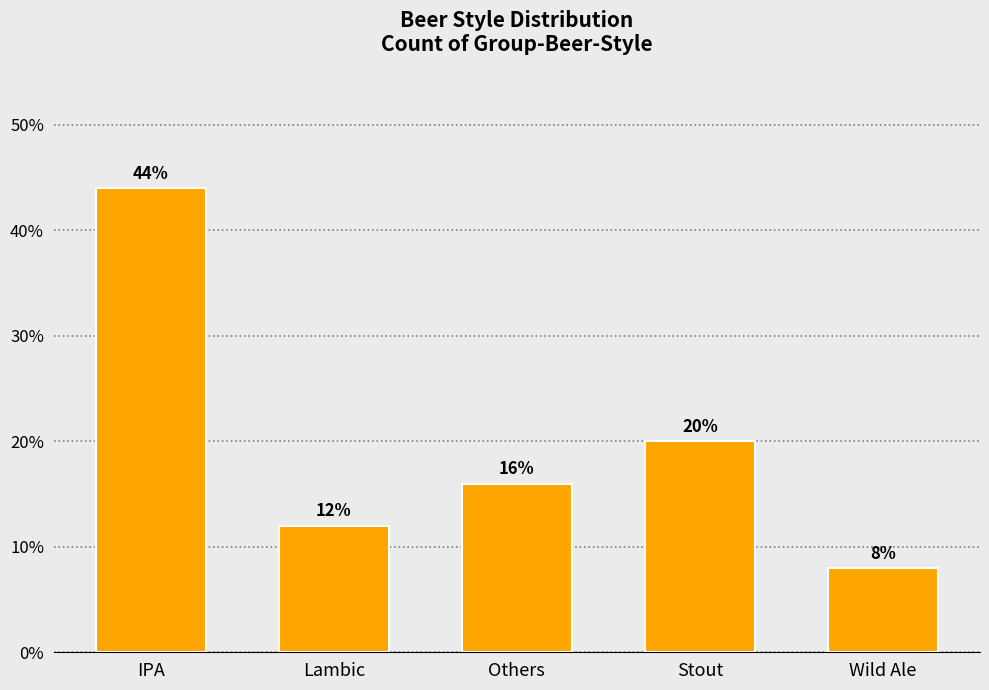

Which has a higher value, Wild Ale or IPA?

IPA